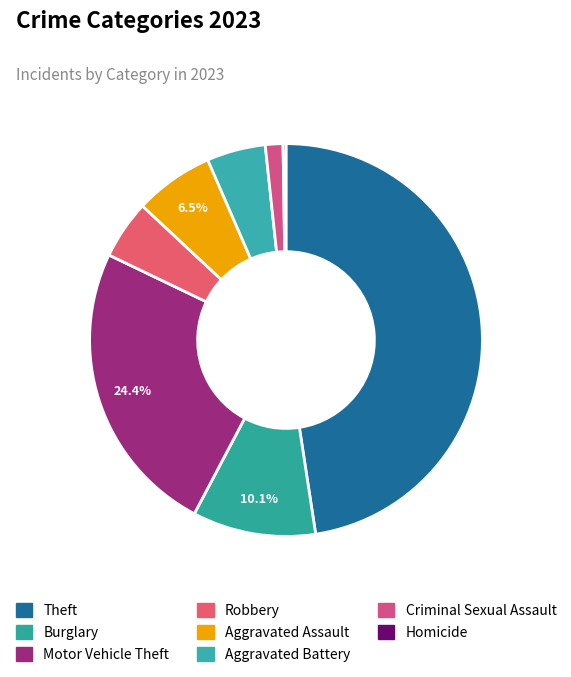

To the nearest percent, what percentage of the pie is Robbery?

5%